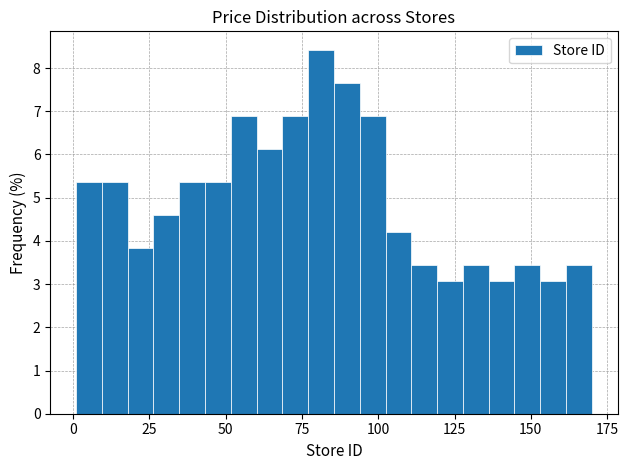

Around what value on the x-axis is the tallest bar? Give the approximate position of its centre, as read against the axis.

80